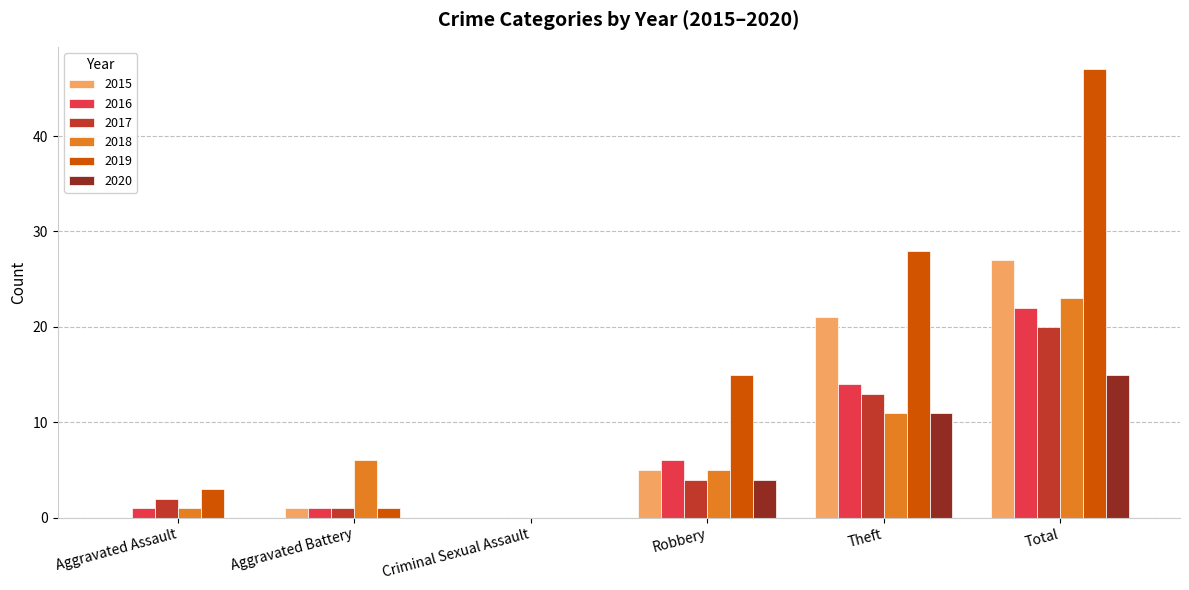

What is the average value of the 2016 series?

7